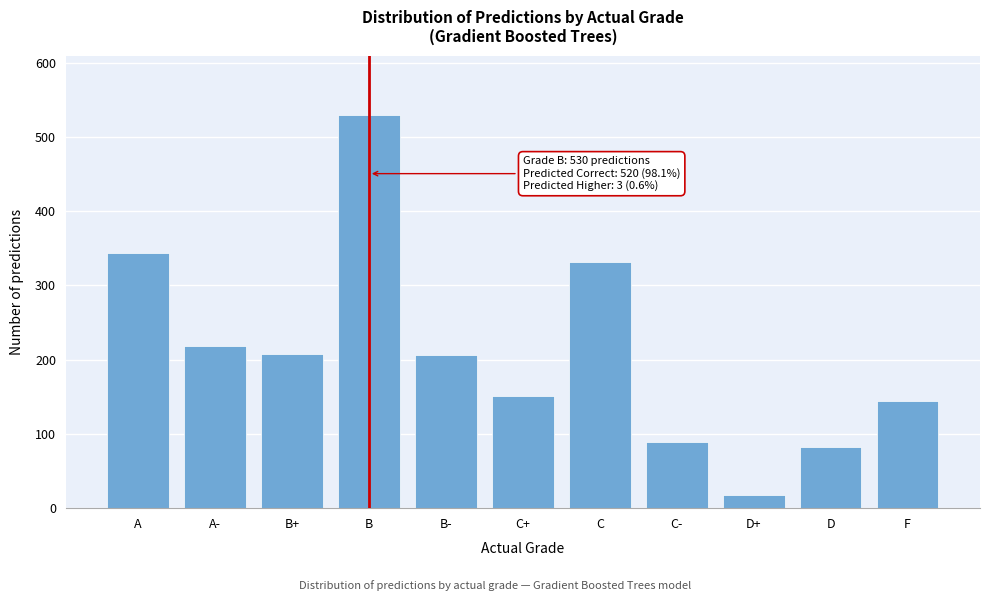

What is the change in value from B to D?

-447